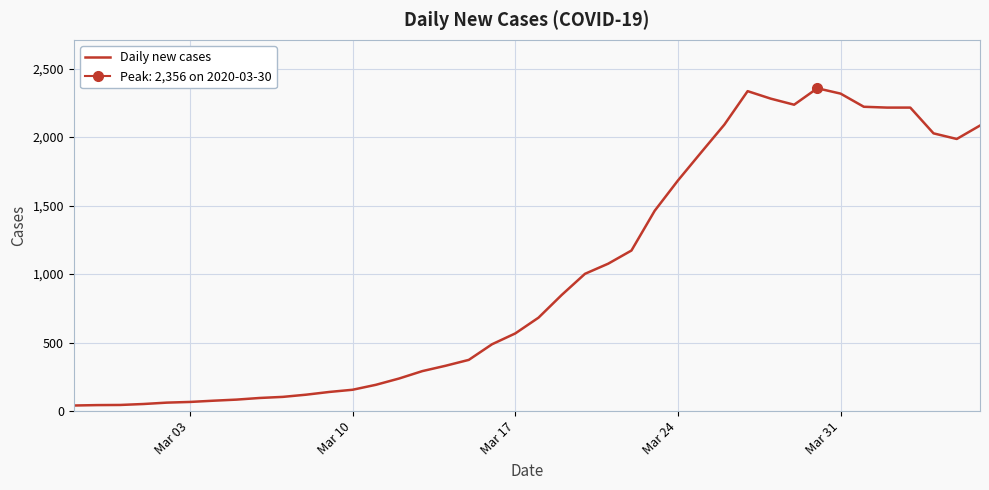

What is the average value?

994